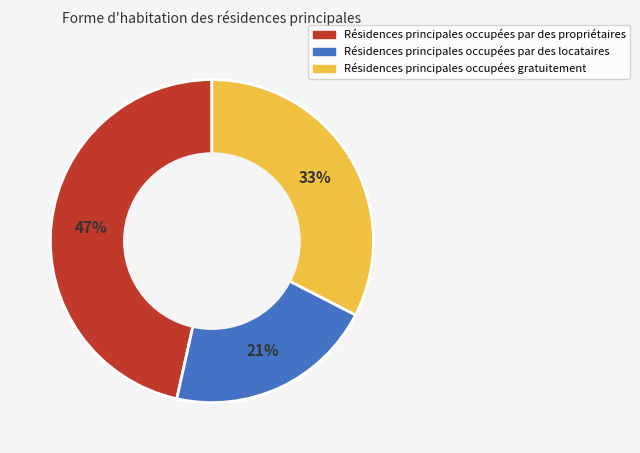

To the nearest percent, what is the average slice percentage?

33%